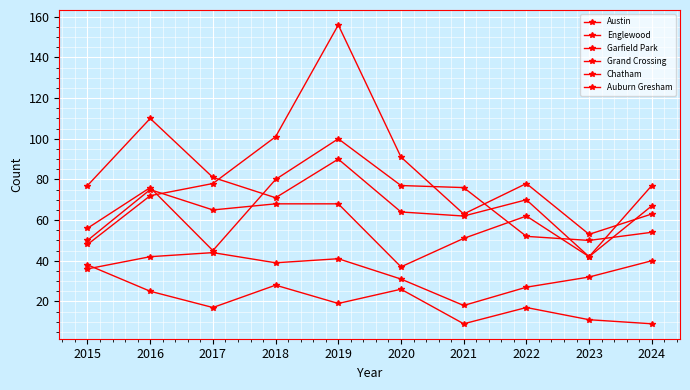

What is the value of the Garfield Park point at the 5th from the left?

156